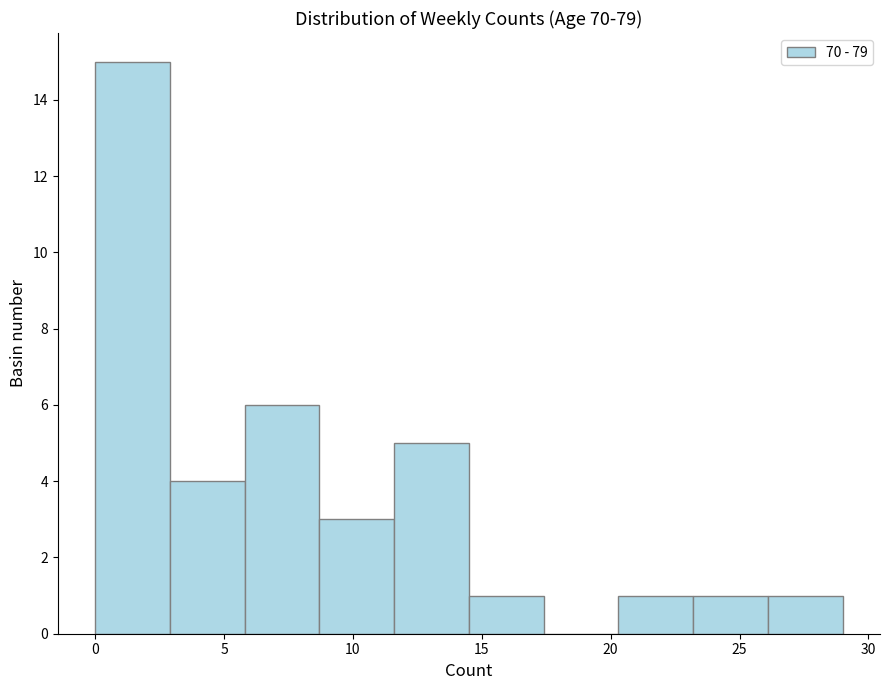

Reading left to right, list every bar in this chart as the range it spans on the x-axis followed by its height. Neither the bar edges nor the heights are printed on the chart, so give them approximately, as read against the axes.

0.0 to 2.9: 15
2.9 to 5.8: 4
5.8 to 8.7: 6
8.7 to 11.6: 3
11.6 to 14.5: 5
14.5 to 17.4: 1
17.4 to 20.3: 0
20.3 to 23.2: 1
23.2 to 26.1: 1
26.1 to 29.0: 1